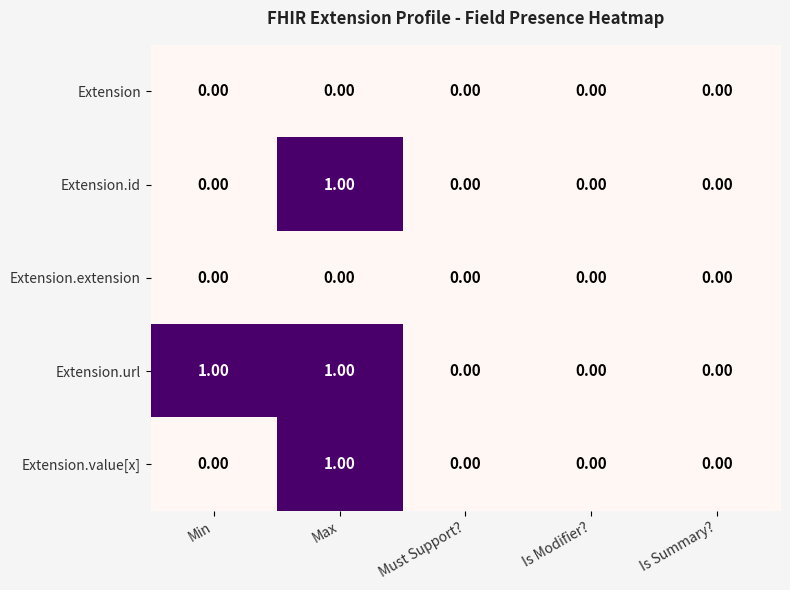

Which series changed the most between Min and Is Summary??

Extension.url